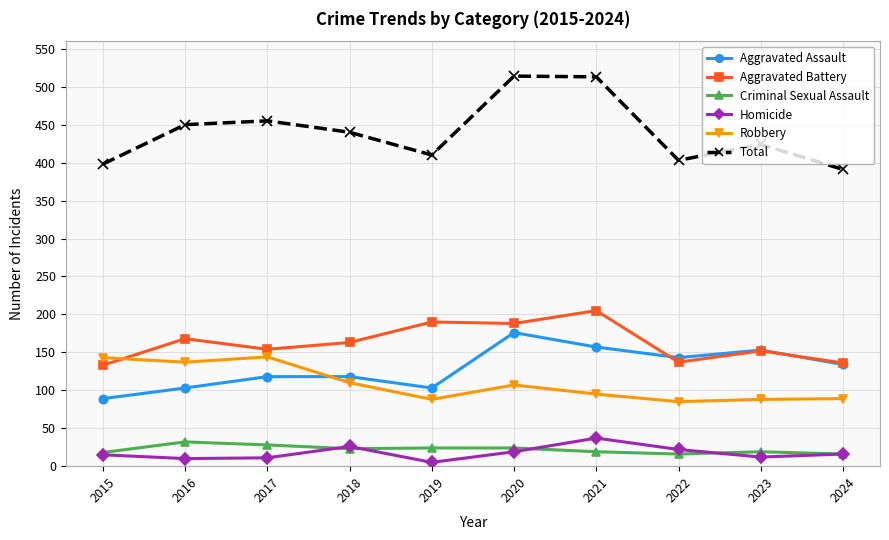

What is the spread (max minus min) of values at 2017?

444